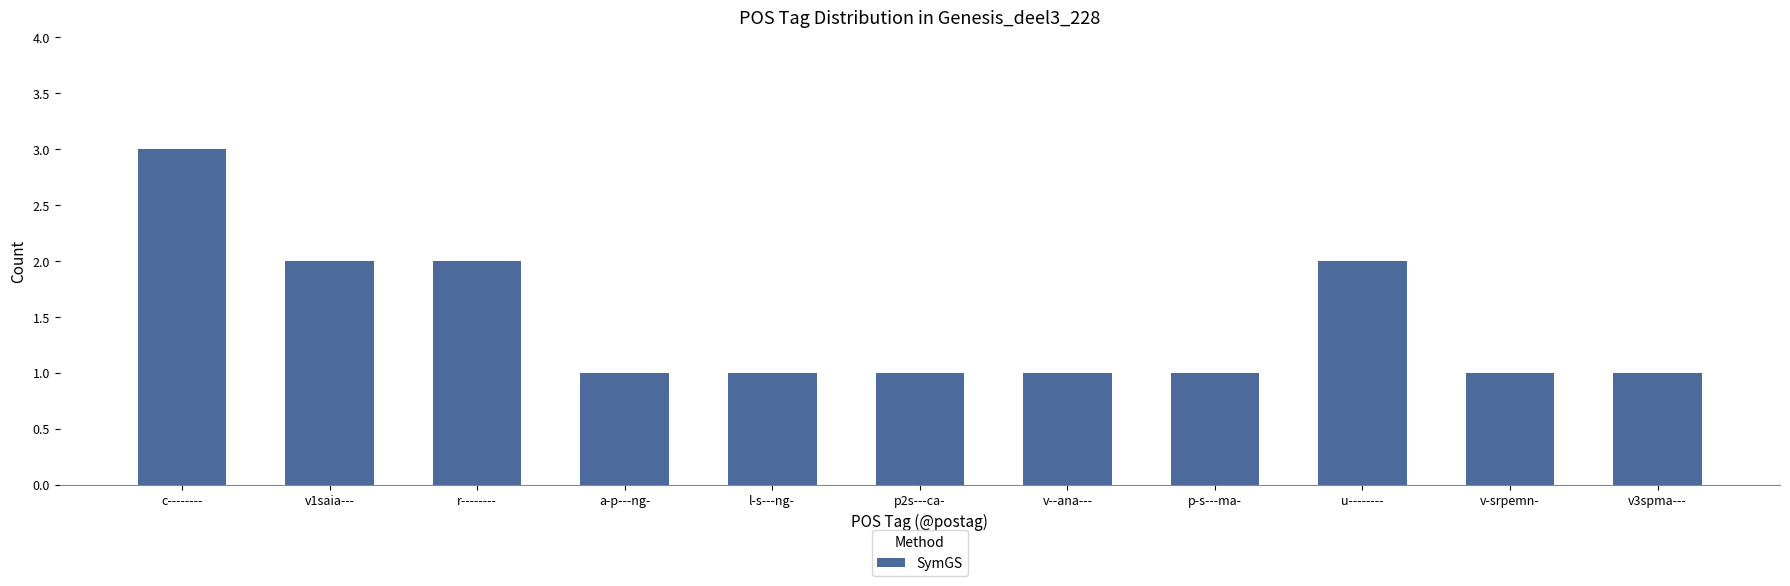

Reading left to right, extract all data points from this chart.

c--------=3	v1saia---=2	r--------=2	a-p---ng-=1	l-s---ng-=1	p2s---ca-=1	v--ana---=1	p-s---ma-=1	u--------=2	v-srpemn-=1	v3spma---=1